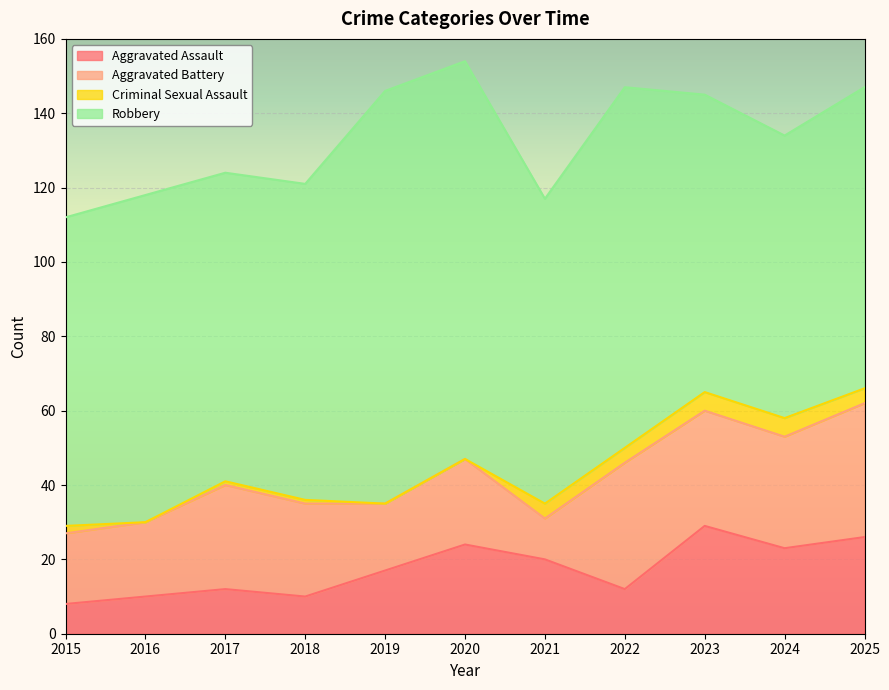

Between 2020 and 2021, which is larger?

2020